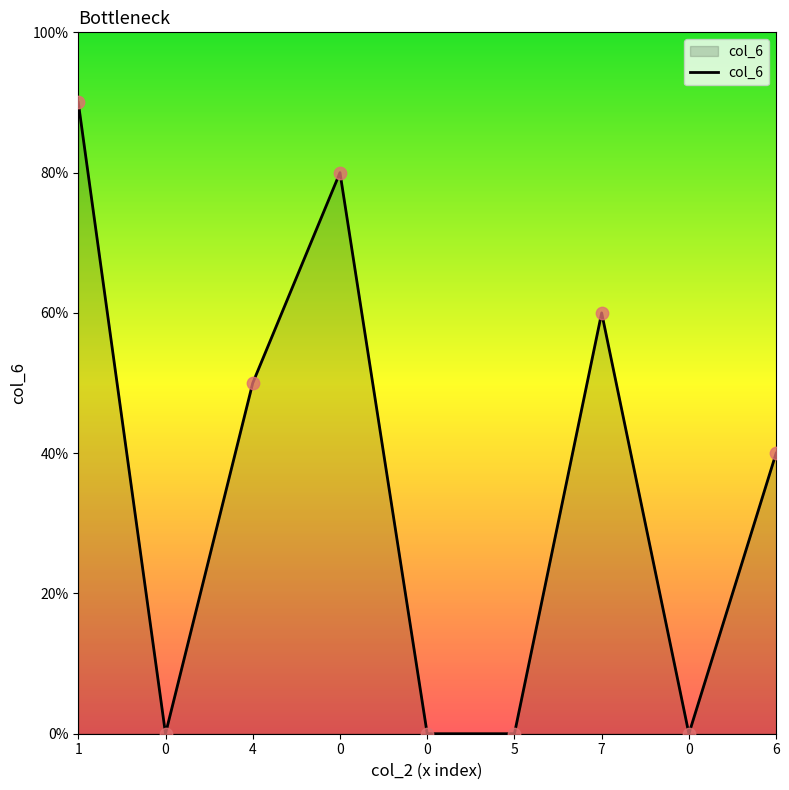

What is the change in value from 7 to 0?

-6